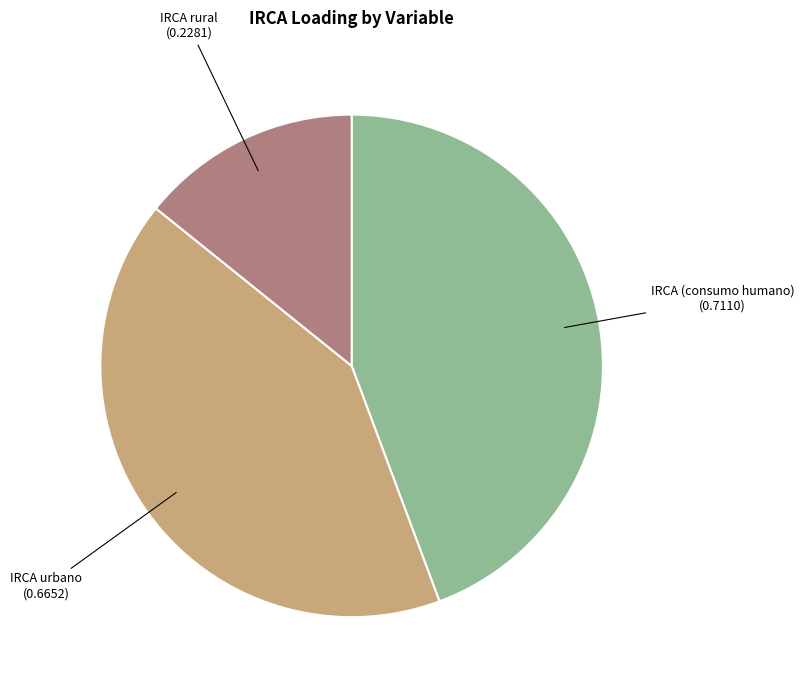

Count the number of slices in the pie.

3